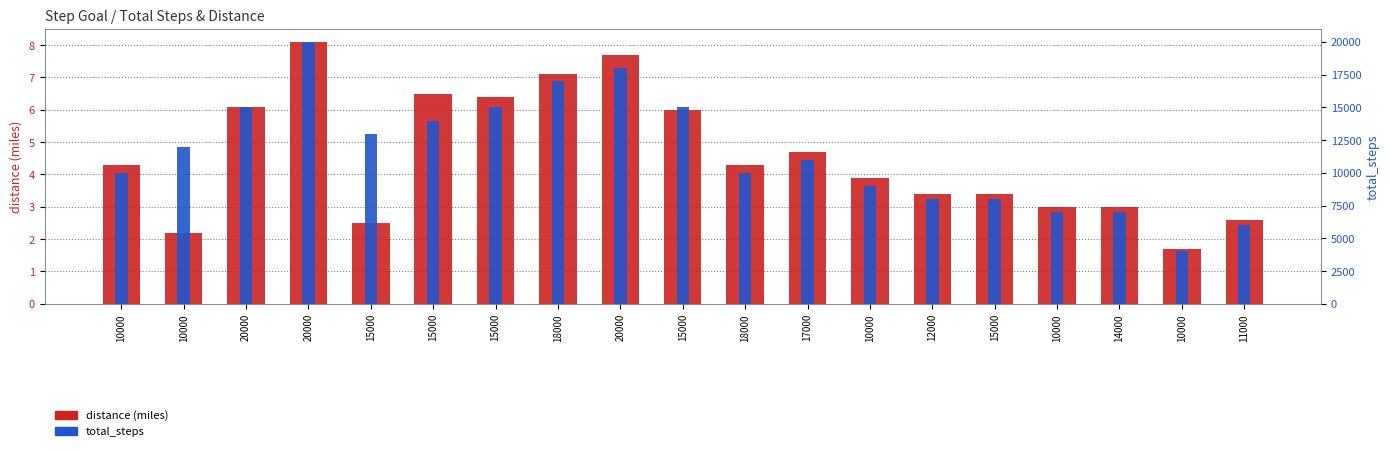

The total_steps series shows 12000.0 at 10000. True or false?

True